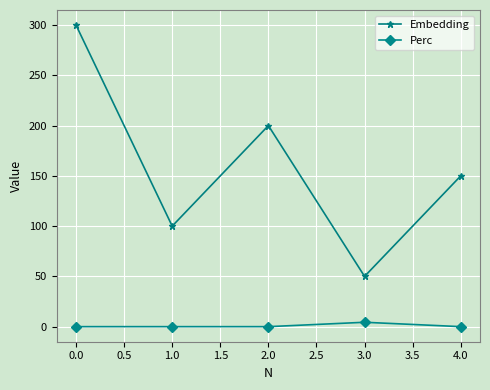

True or false: Embedding and Perc intersect in this chart.

False